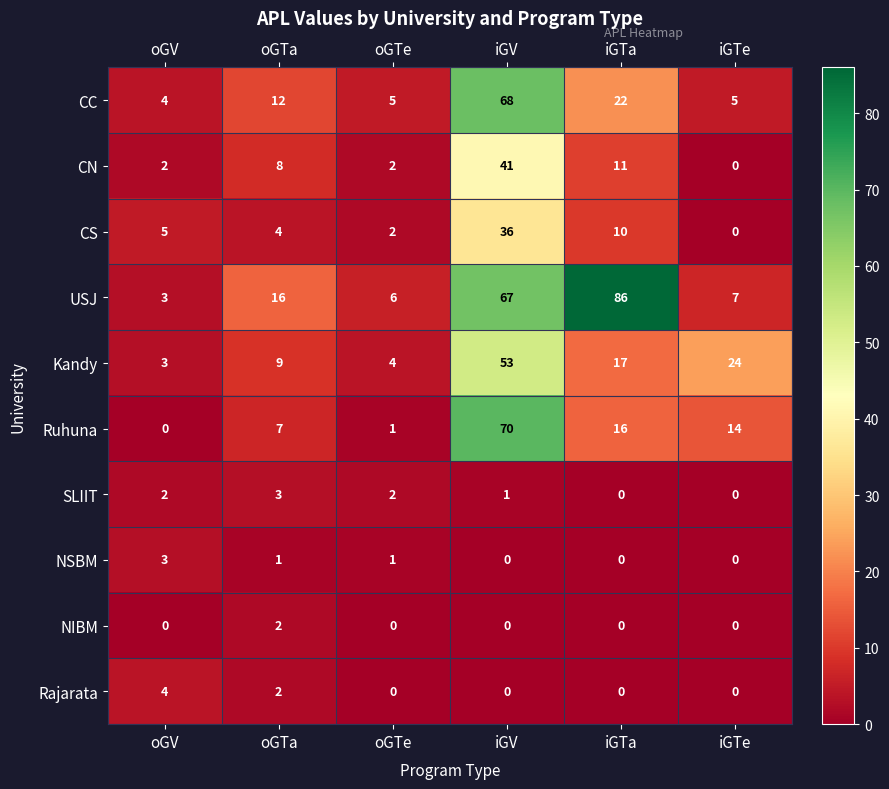

The Rajarata series shows 0 at iGTa. True or false?

True